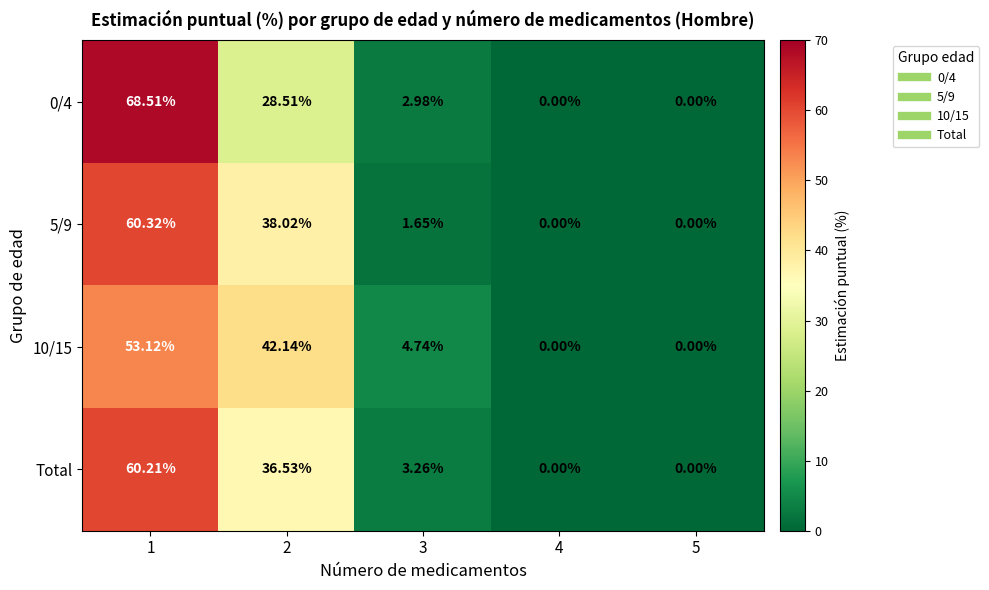

How many categories are shown in the chart?

5